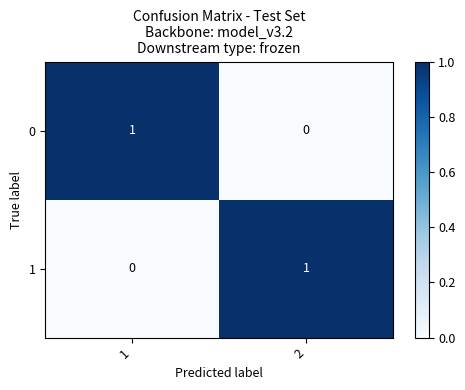

At 2, list the series in order from smallest to largest.

0, 1